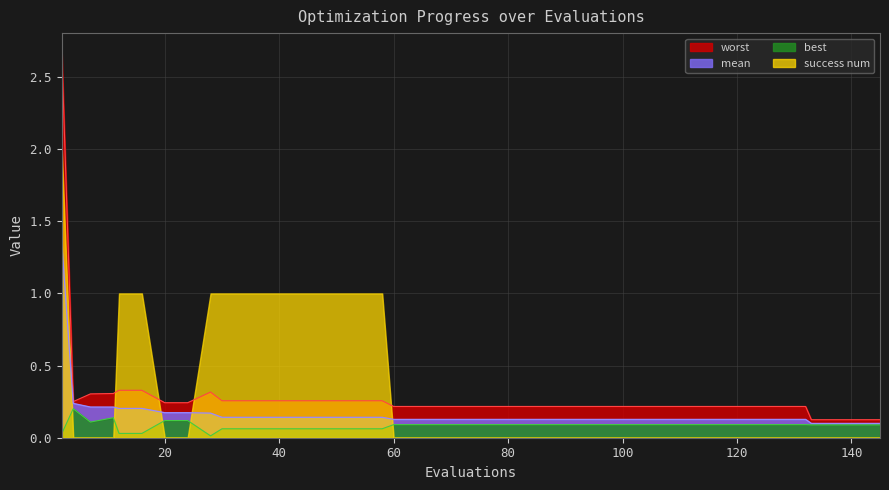

At which label does mean reach its minimum?

133